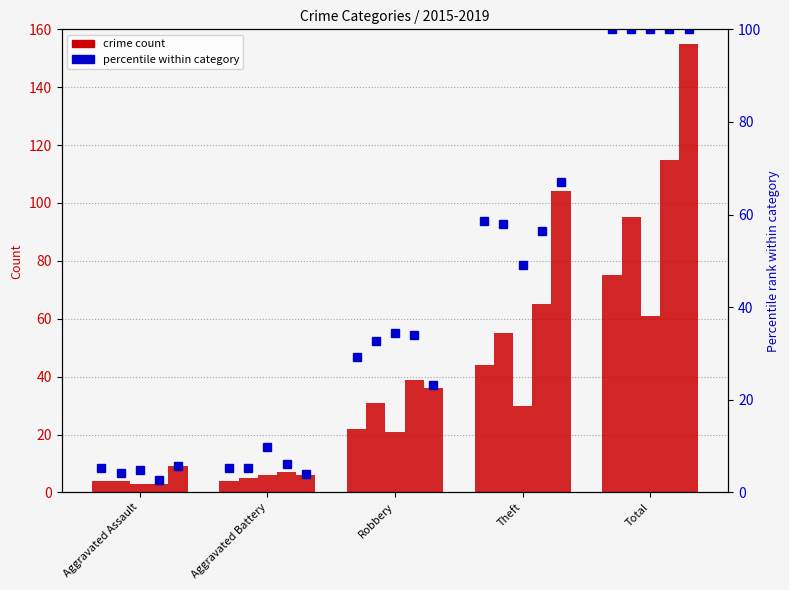

What is the label of the 1st bar from the right?

Total